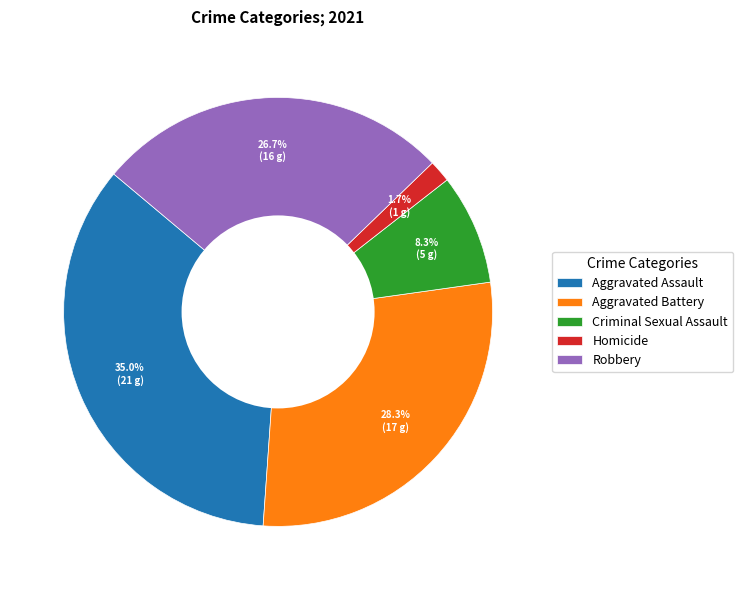

True or false: Criminal Sexual Assault accounts for 8% of the total.

True